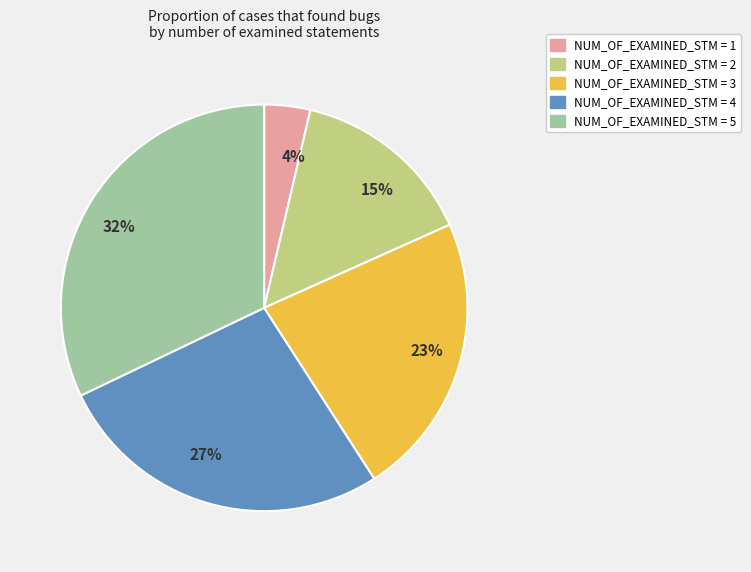

Is the sum of NUM_OF_EXAMINED_STM = 3 and NUM_OF_EXAMINED_STM = 1 greater than half?

No